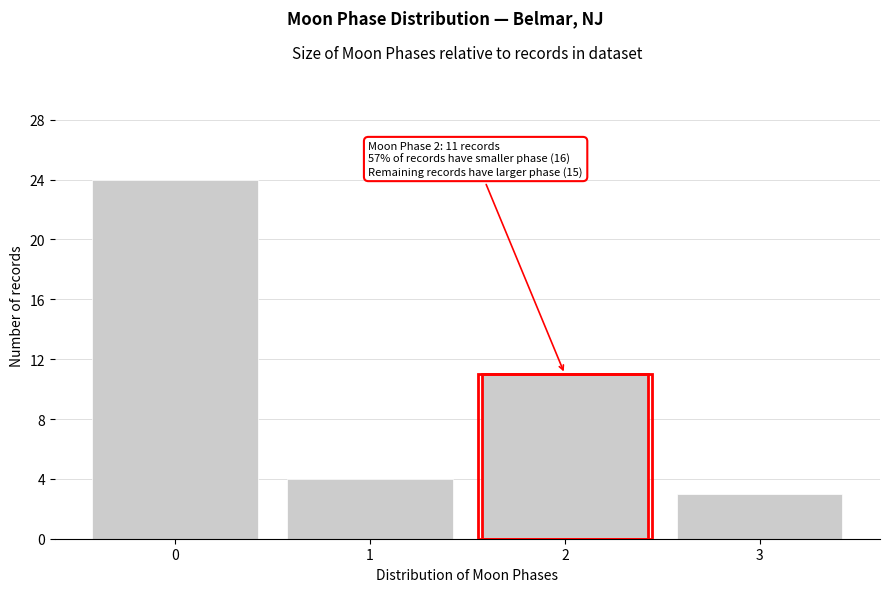

Reading left to right, list all the values displayed in this chart.

0=24	1=4	2=11	3=3